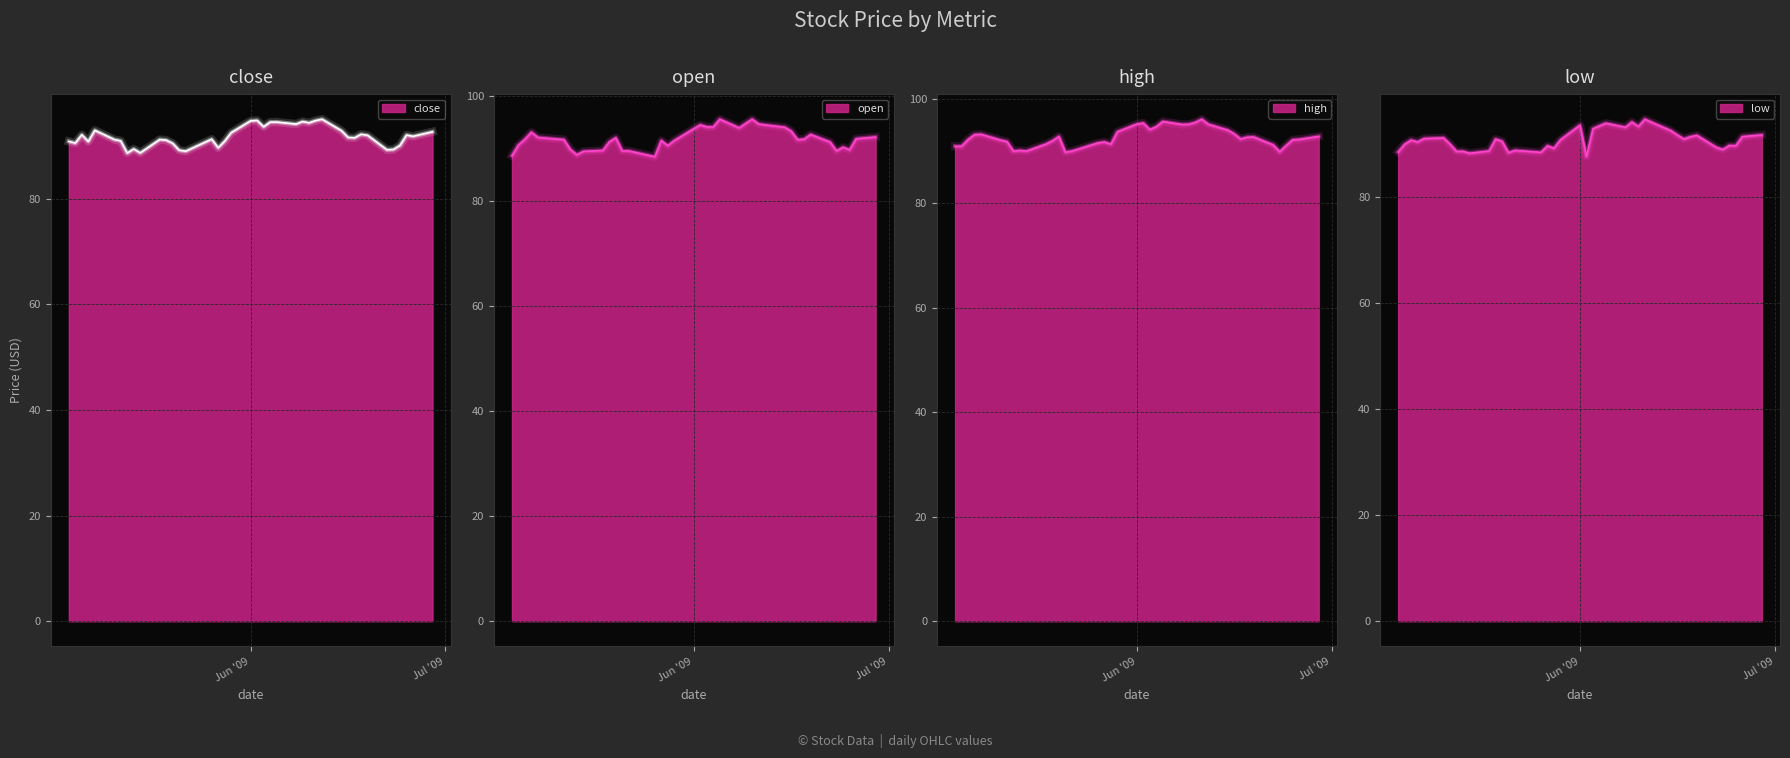

What is the total value across all series at 2009-06-04?

376.5